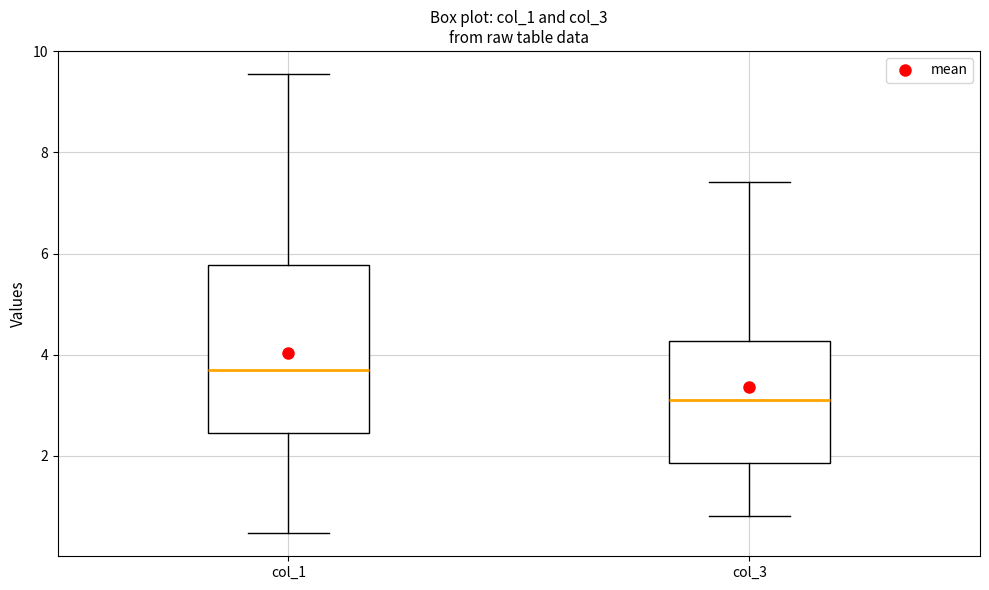

Which box's median line is the lowest?

col_3